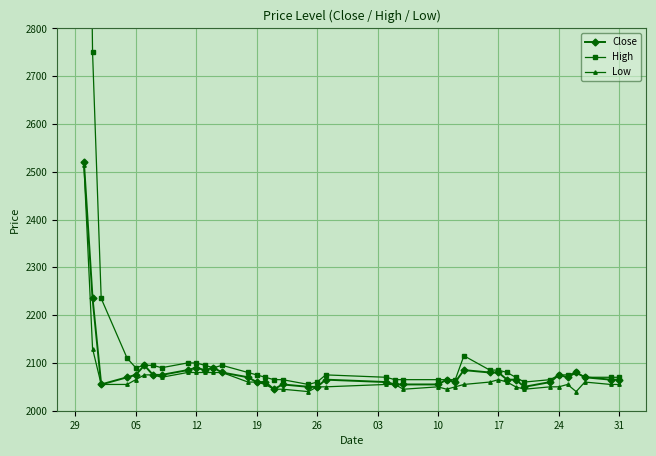

Rank the series by their average value, from highest to lowest.

High, Close, Low